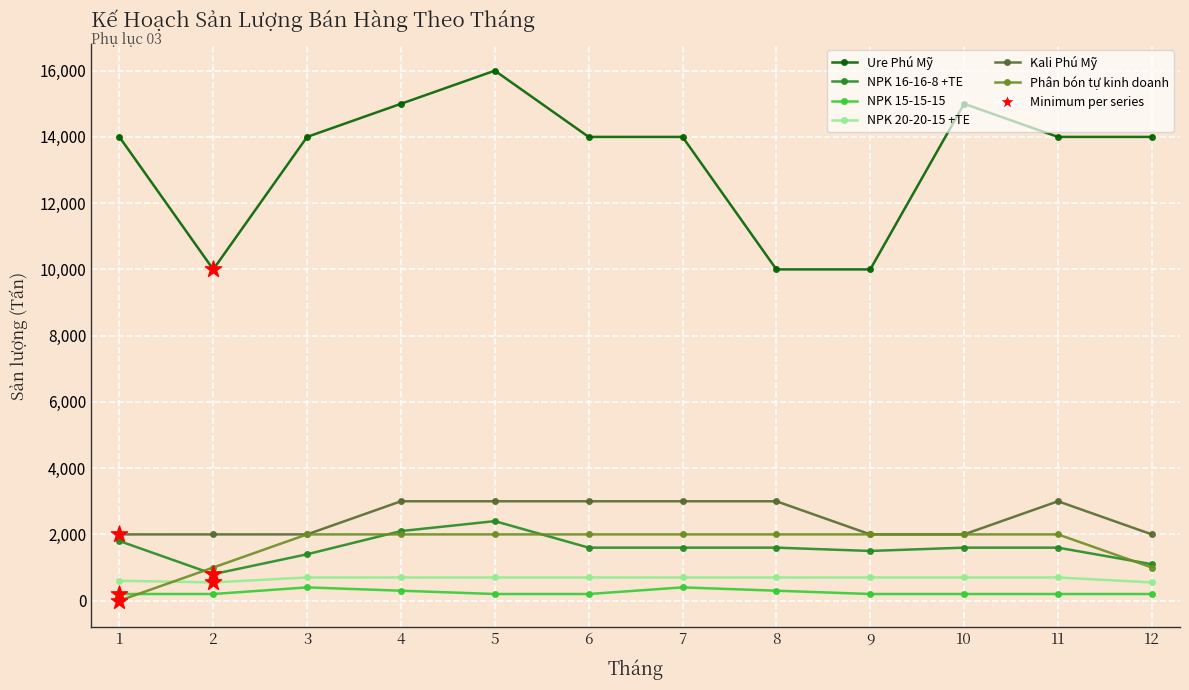

Which series has the largest range (max minus min)?

Ure Phú Mỹ